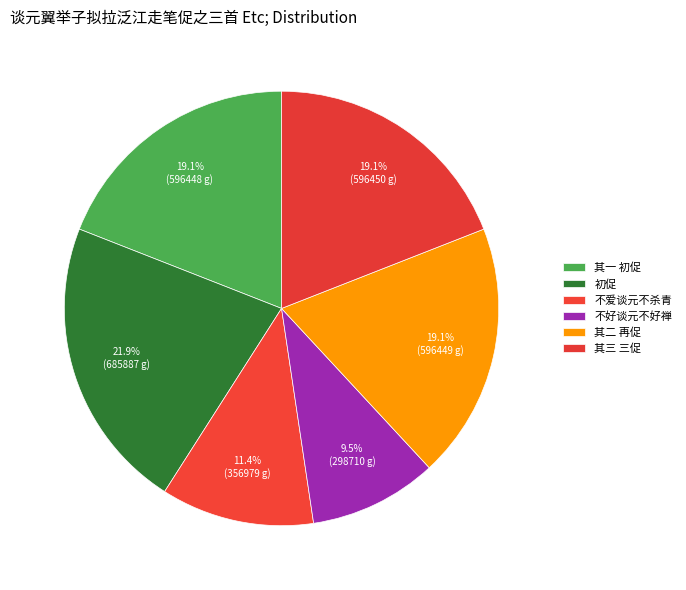

Count the number of slices in the pie.

6